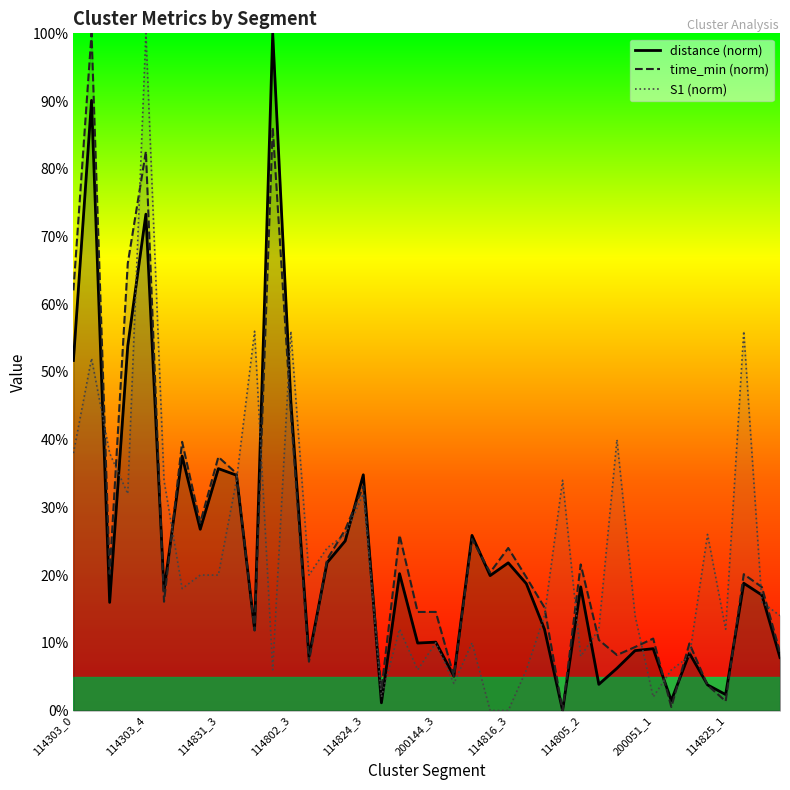

At 22, list the series in order from largest to smallest.

distance (norm), time_min (norm), S1 (norm)